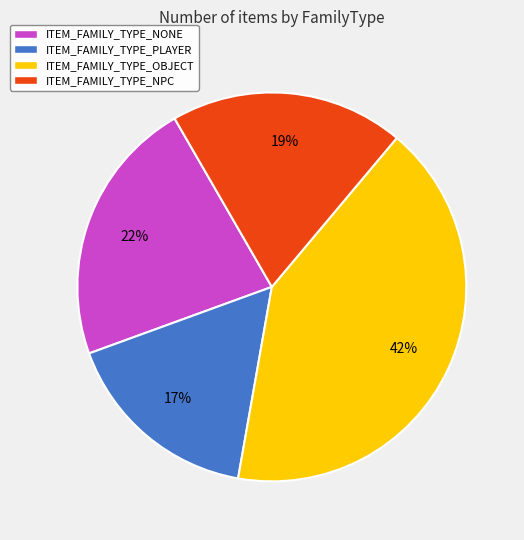

Is there a majority slice in this chart?

No